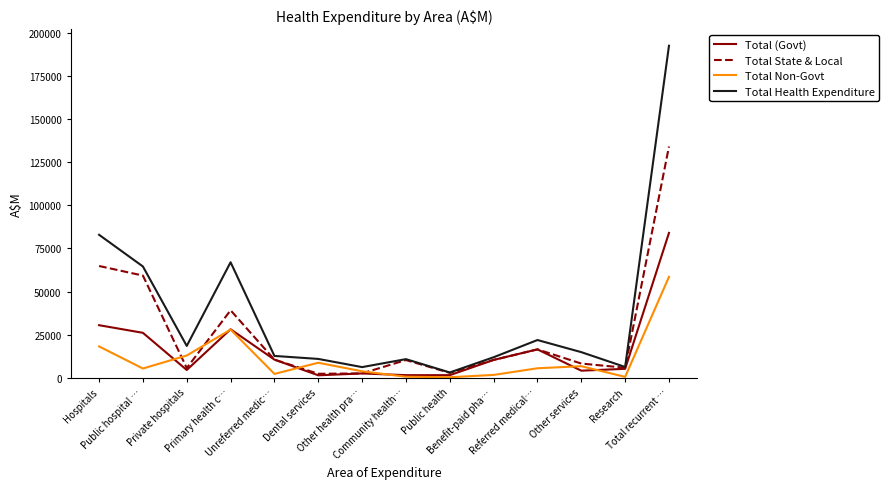

What position from the left is Community health…?

8